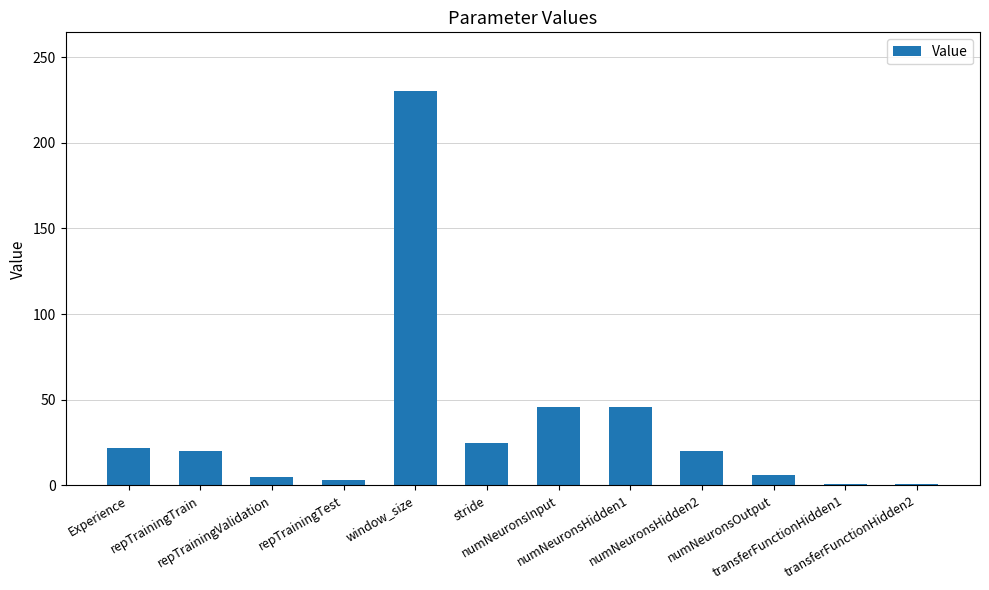

The value at repTrainingTest is 3. True or false?

True